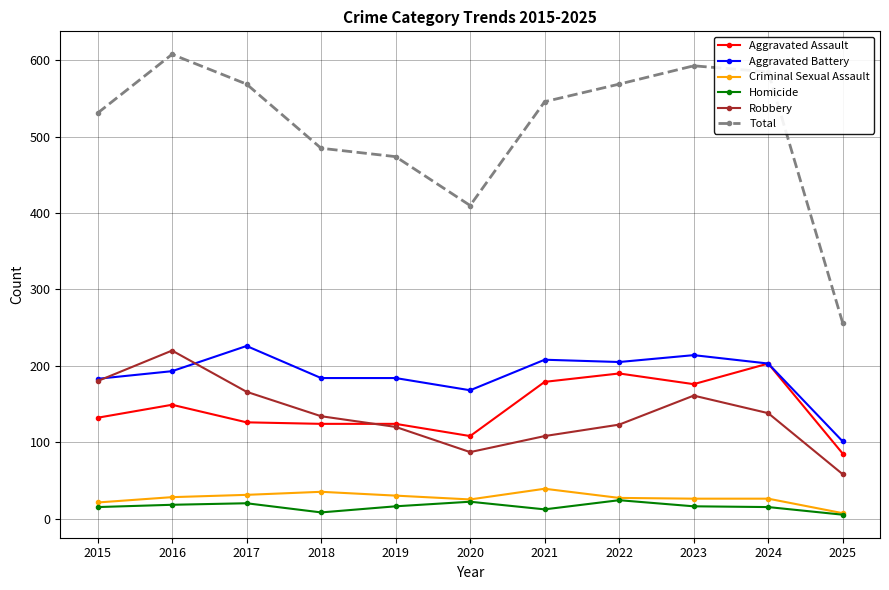

What are all the series names shown in the legend?

Aggravated Assault, Aggravated Battery, Criminal Sexual Assault, Homicide, Robbery, Total